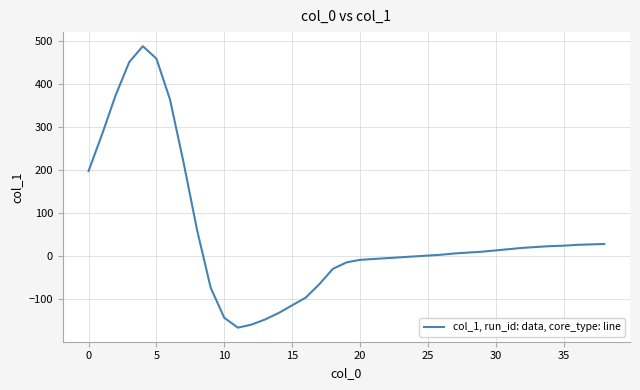

How many distinct data groups are displayed?

1